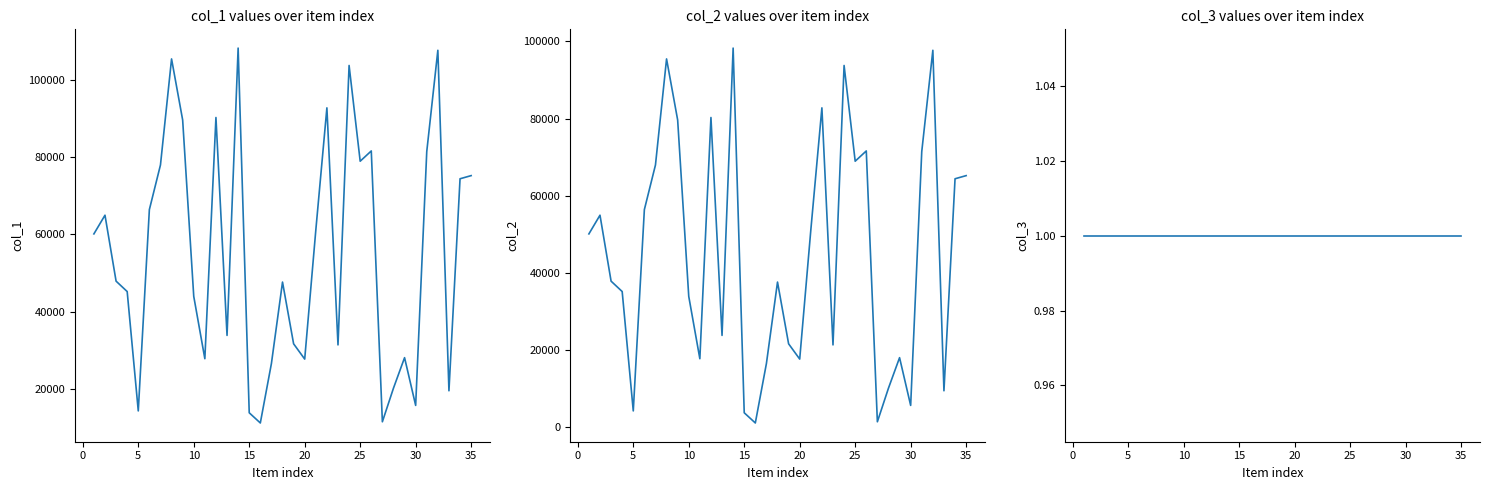

Does the chart display data point markers on the line(s)?

No